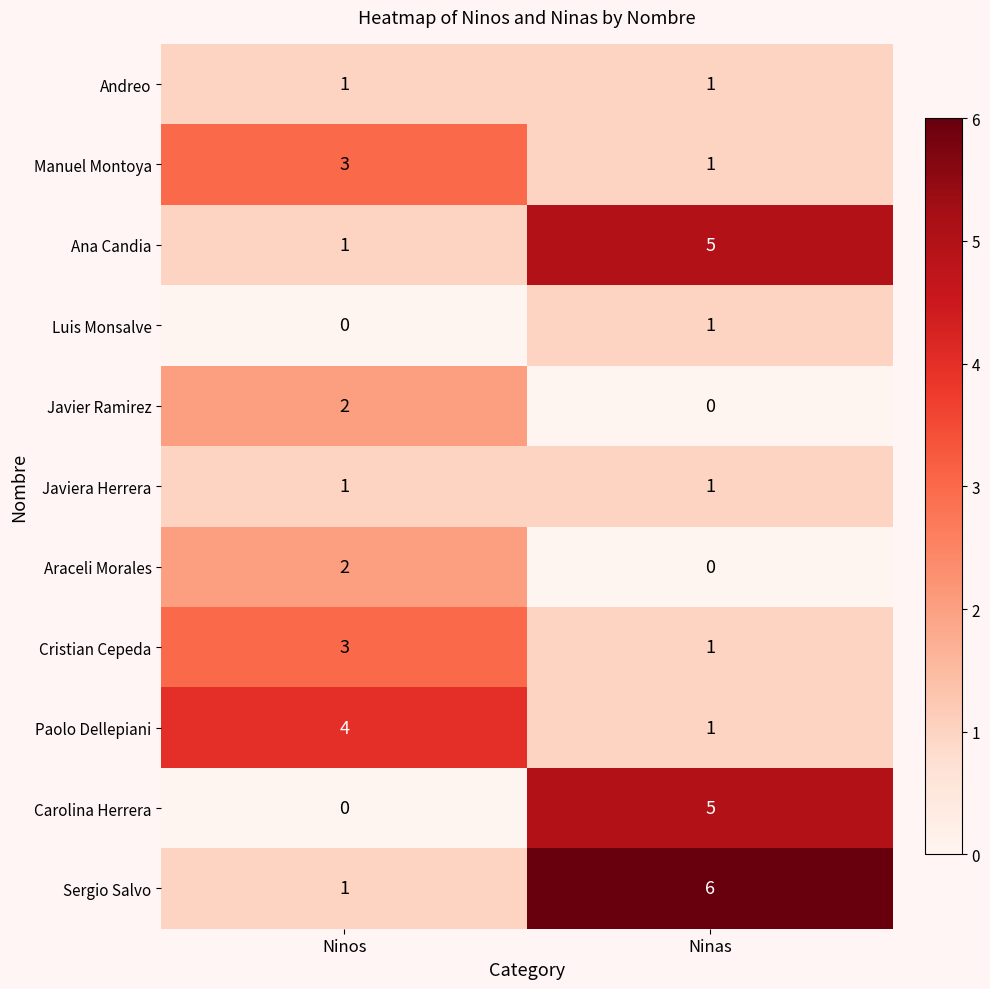

The value of Araceli Morales at Ninas is 0. True or false?

True